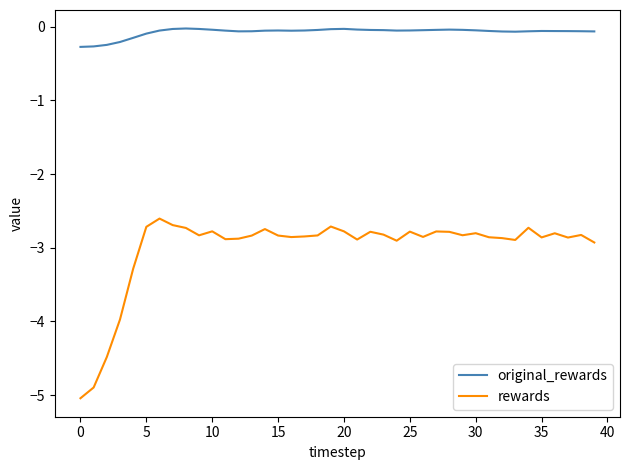

Rank the series by their average value, from highest to lowest.

original_rewards, rewards